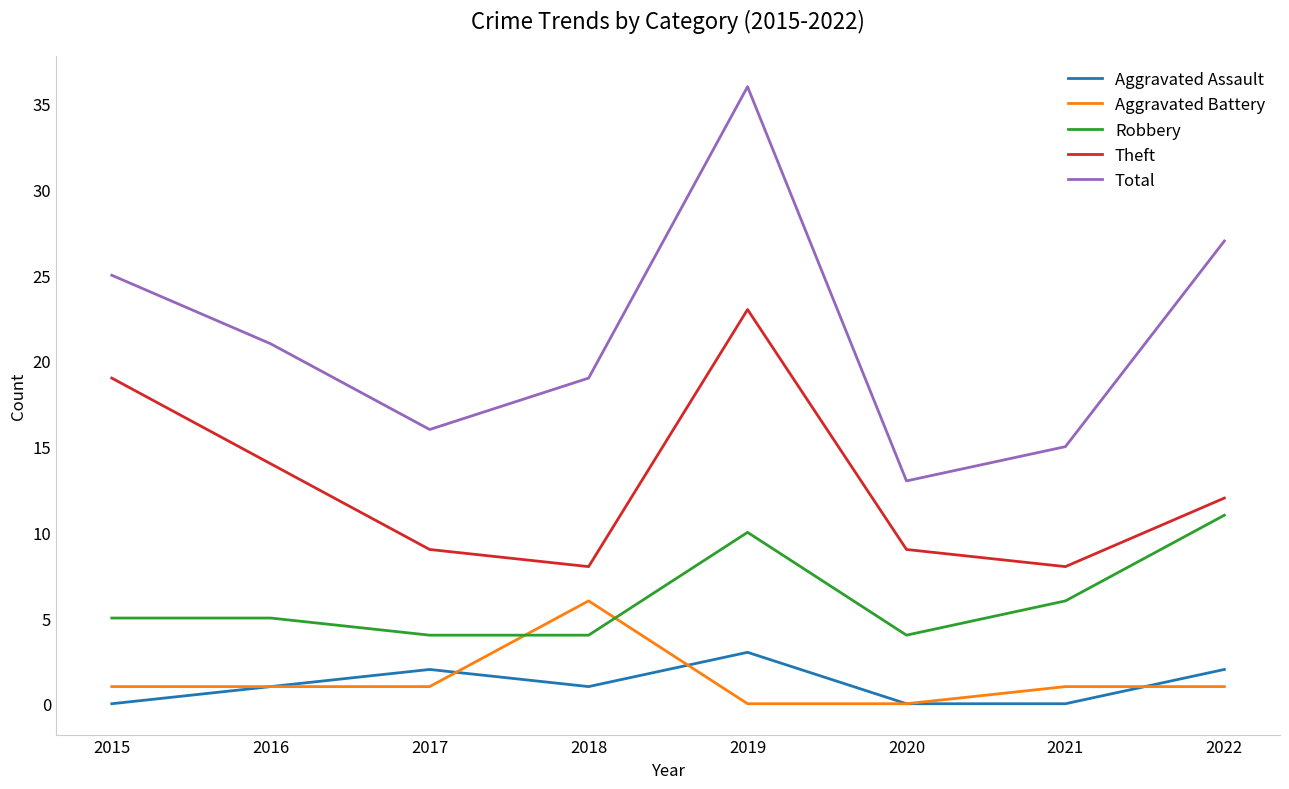

How many times do Robbery and Aggravated Battery cross each other?

2